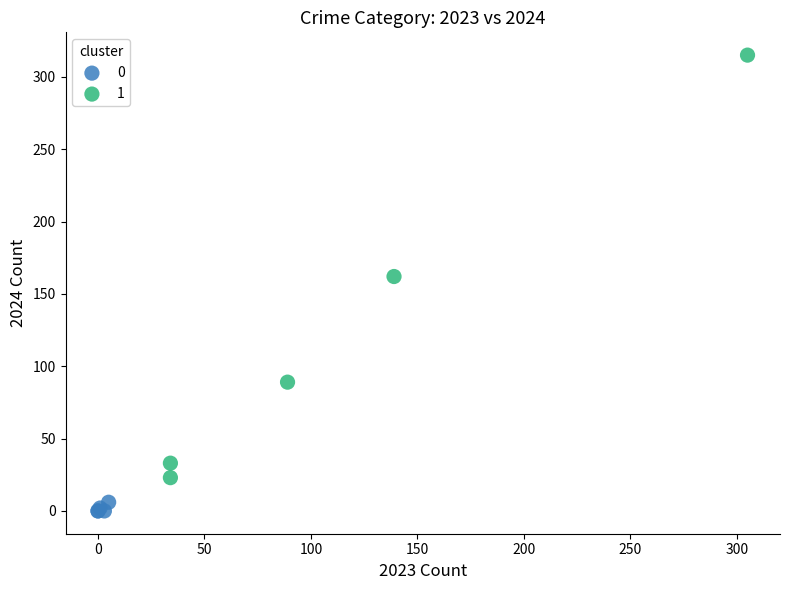

Which series reaches the maximum Y coordinate?

1